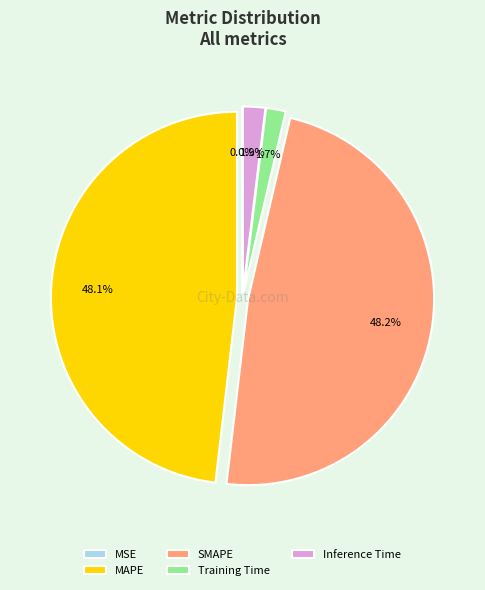

What percentage is NOT represented by MAPE?

51.9%